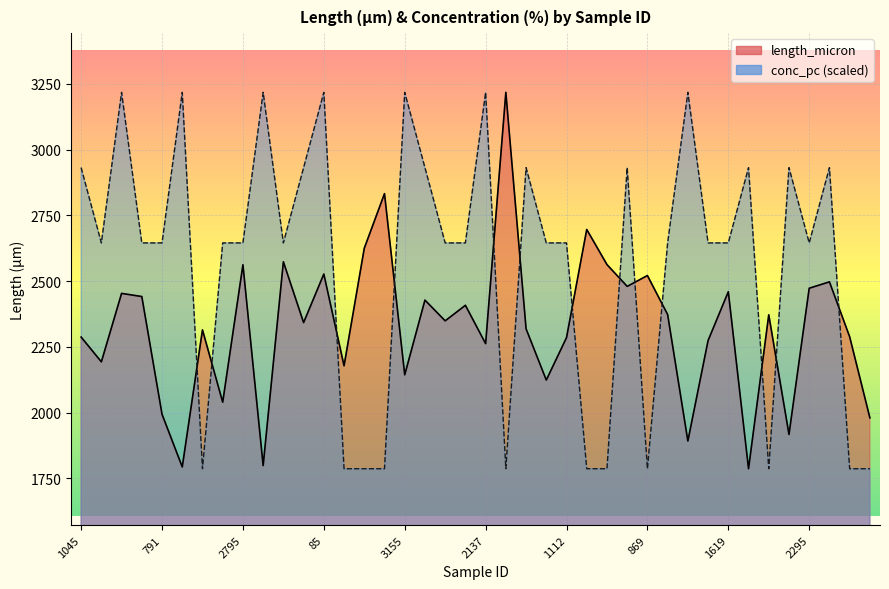

List the series in order of their overall mean, lowest first.

length_micron, conc_pc